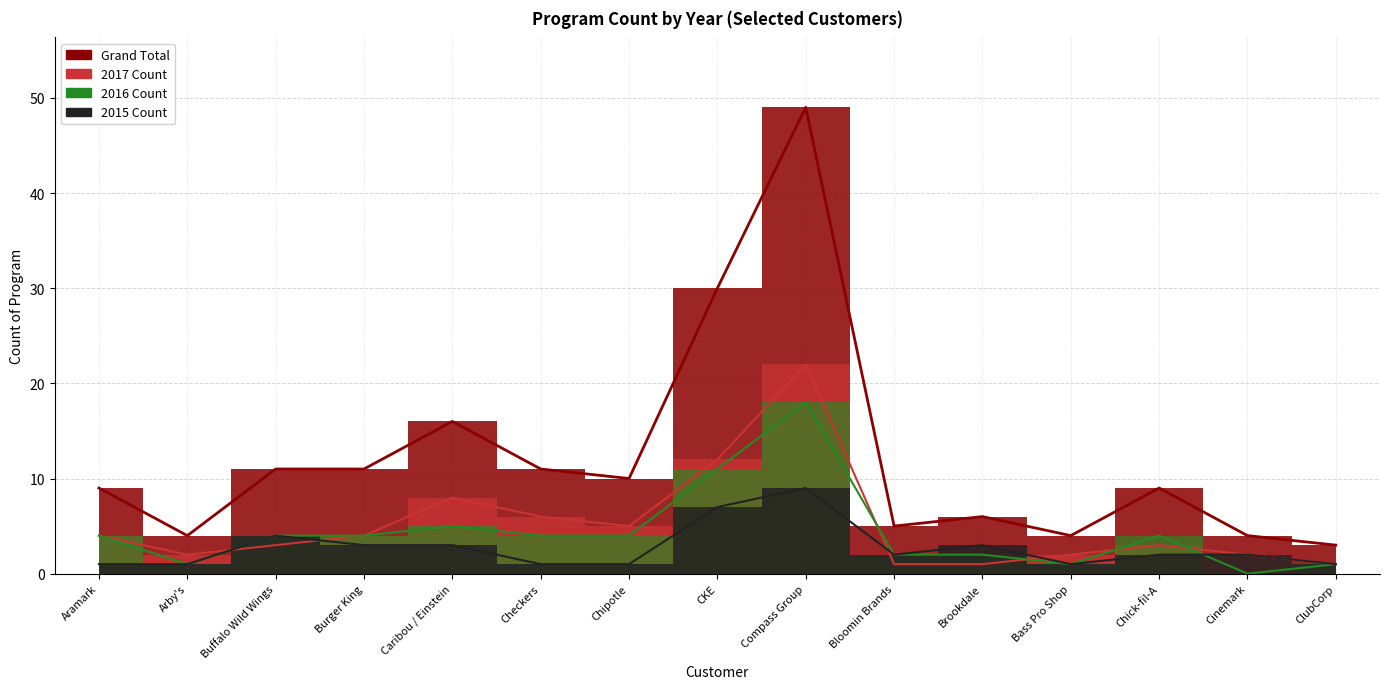

What is the sum of all Grand Total values?

182